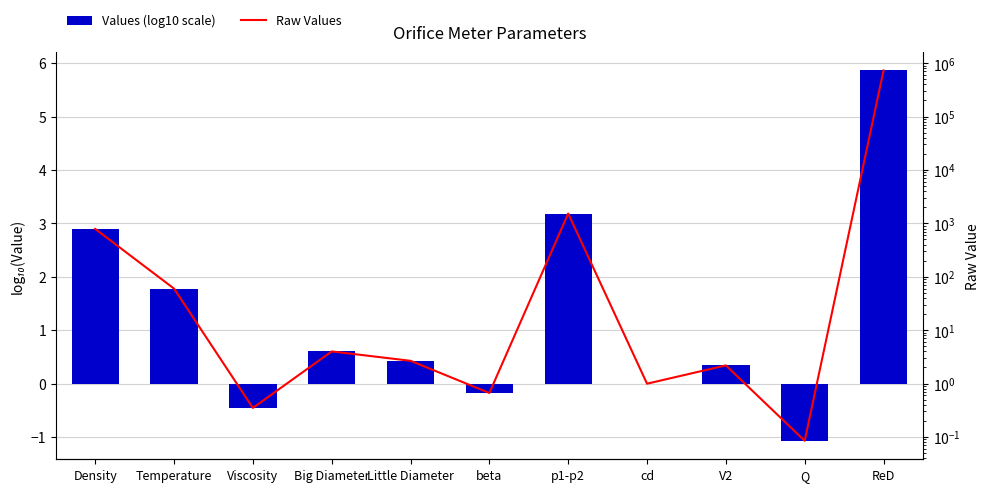

Between cd and ReD, which series saw the biggest shift?

Raw Values